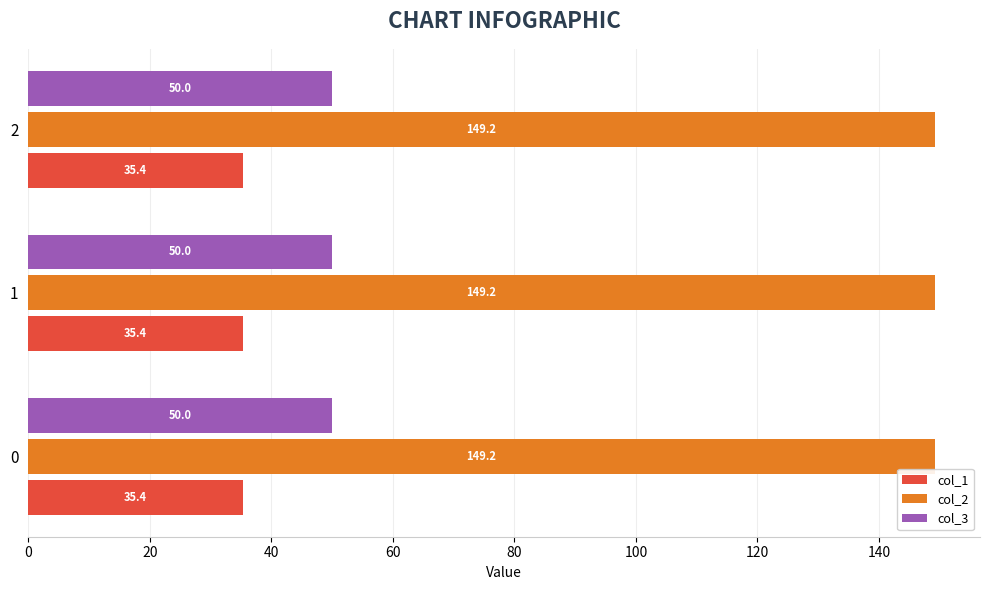

Rank the series at 1 from lowest to highest value.

col_1, col_3, col_2